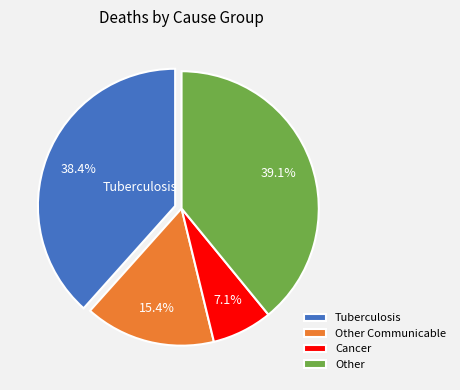

Is the sum of Other and Cancer greater than half?

No